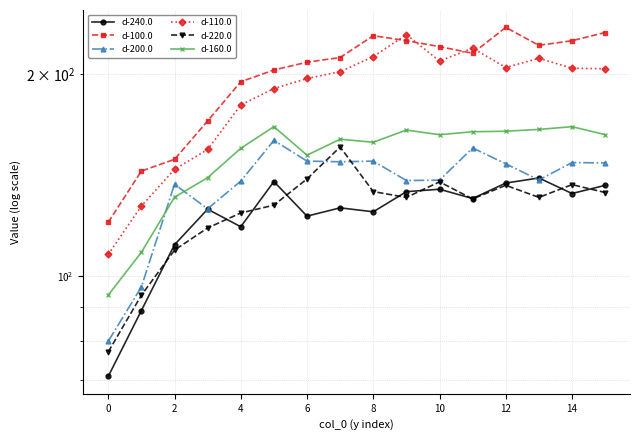

True or false: d-100.0 and d-240.0 cross at least once.

False